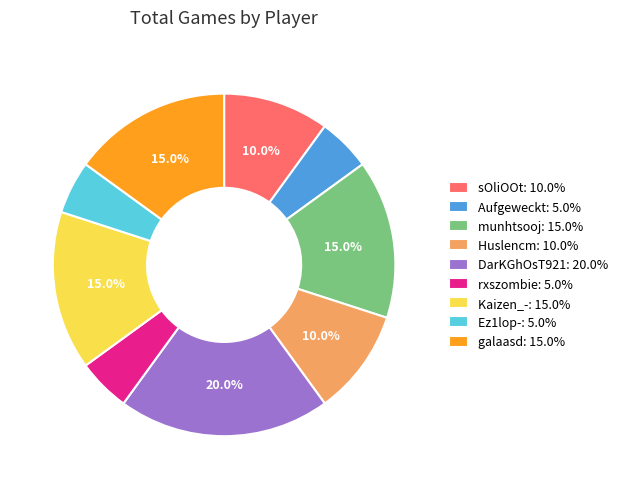

Between munhtsooj: 15.0% and DarKGhOsT921: 20.0%, which is larger?

DarKGhOsT921: 20.0%